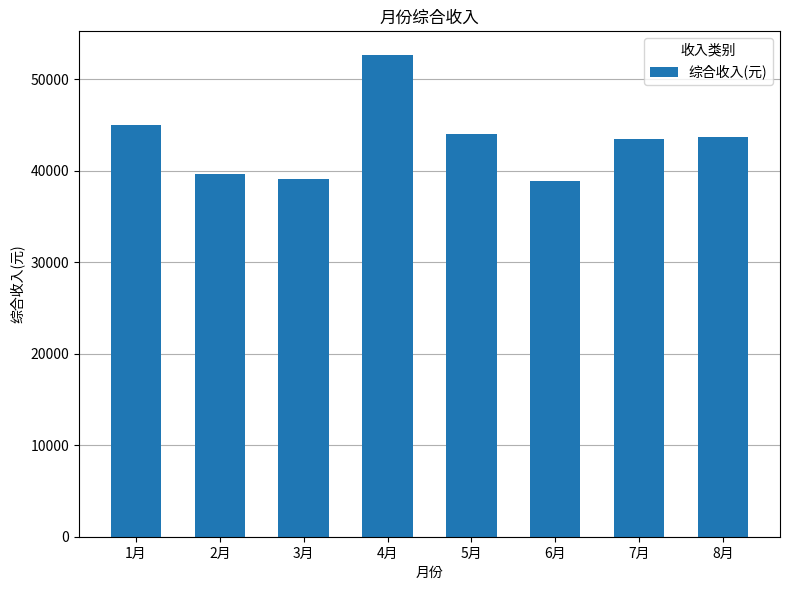

What is the ratio of the value at 2月 to the value at 7月?

0.9